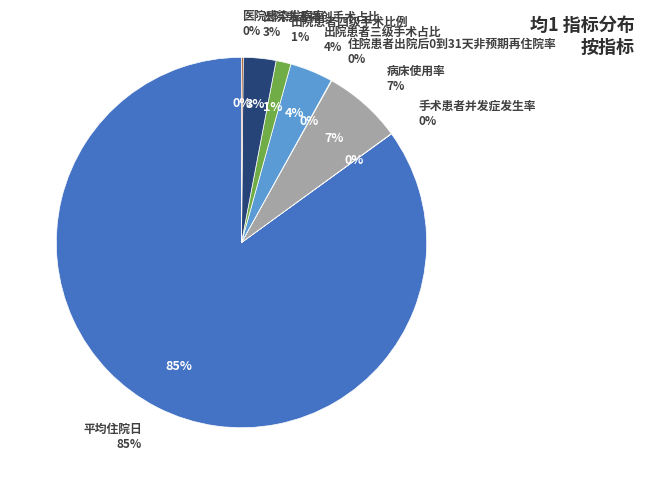

What is the smallest slice in the pie chart?

手术患者并发症发生率